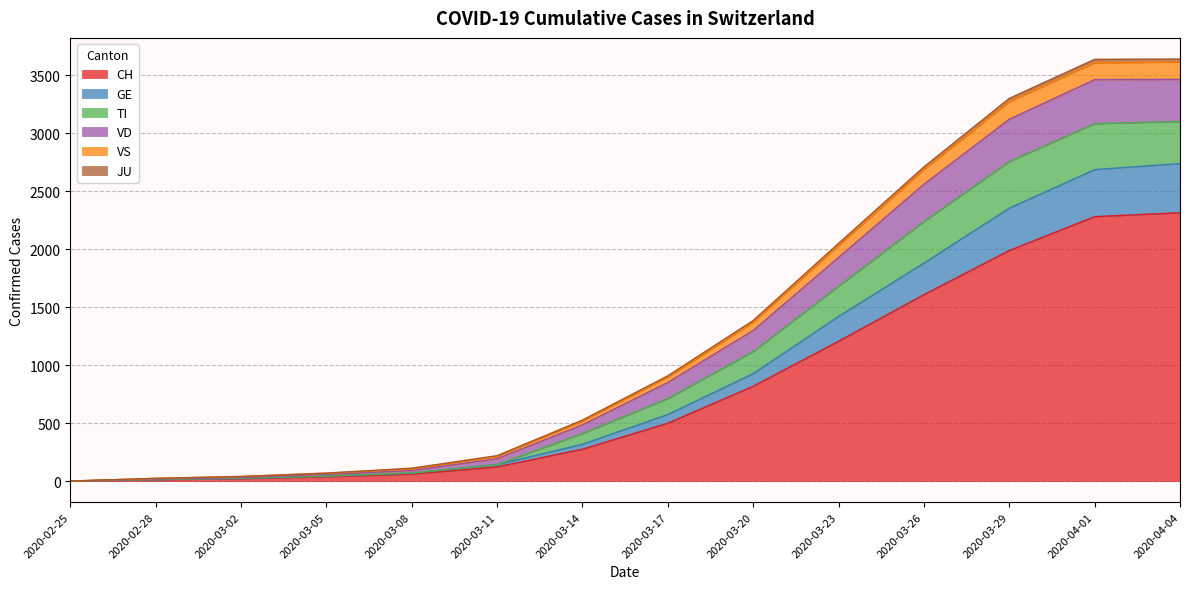

Which category has the lowest value in the VS series?

2020-02-25